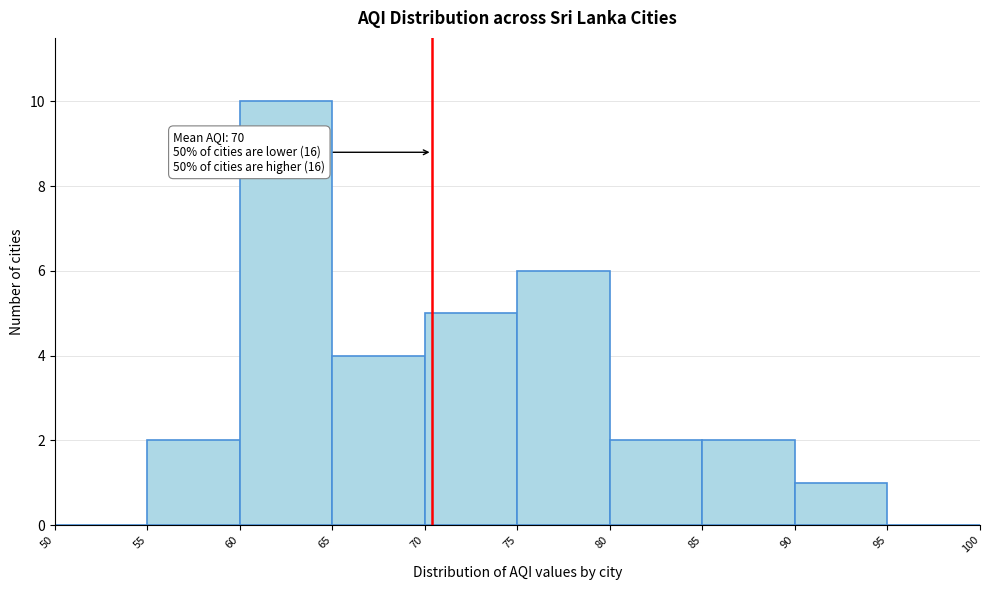

Which range on the x-axis has the tallest bar?

60 to 65